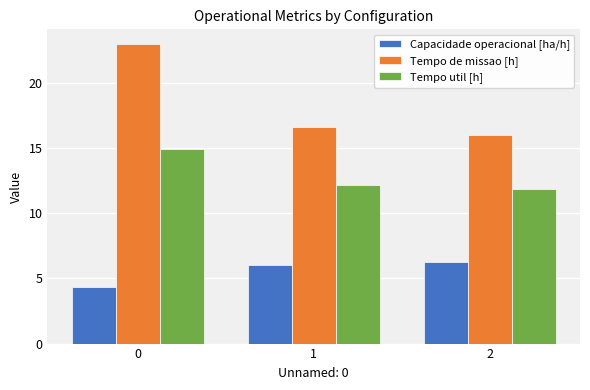

What is the value of the Tempo util [h] bar at the 3rd from the left?

11.9